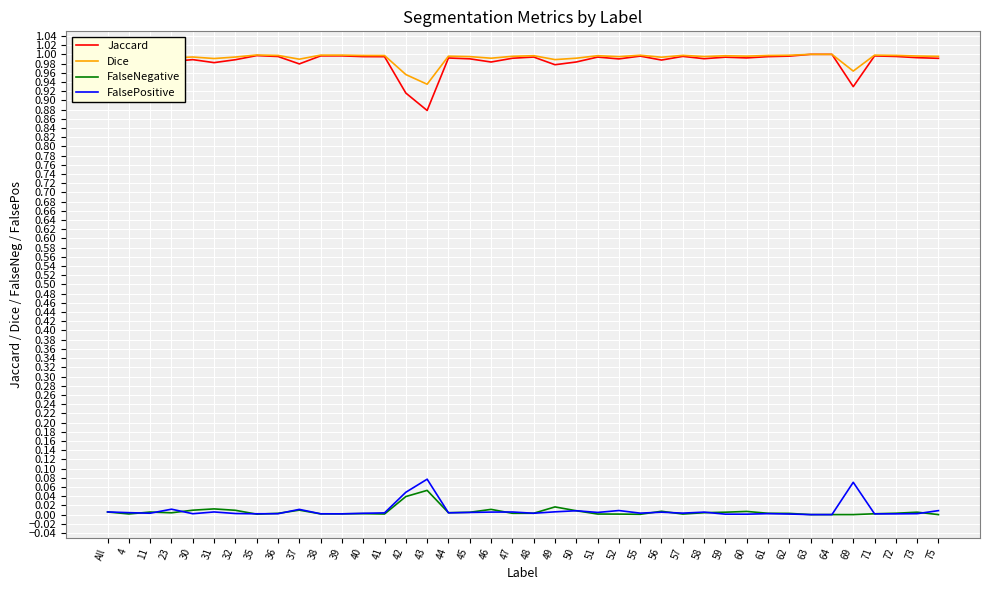

True or false: FalseNegative and Dice intersect in this chart.

False